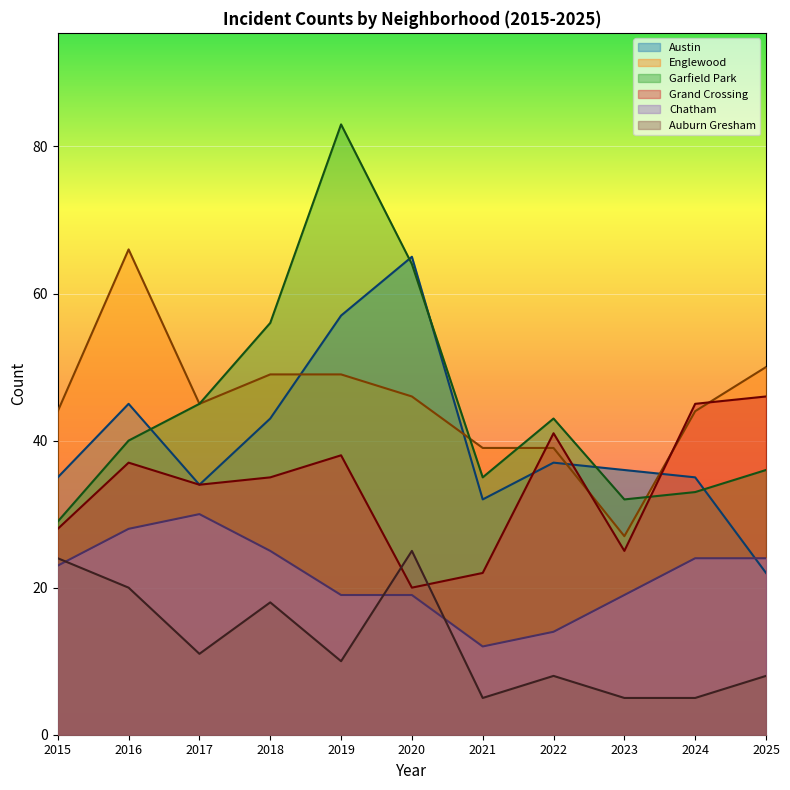

Which category has the lowest value across all series?

2021